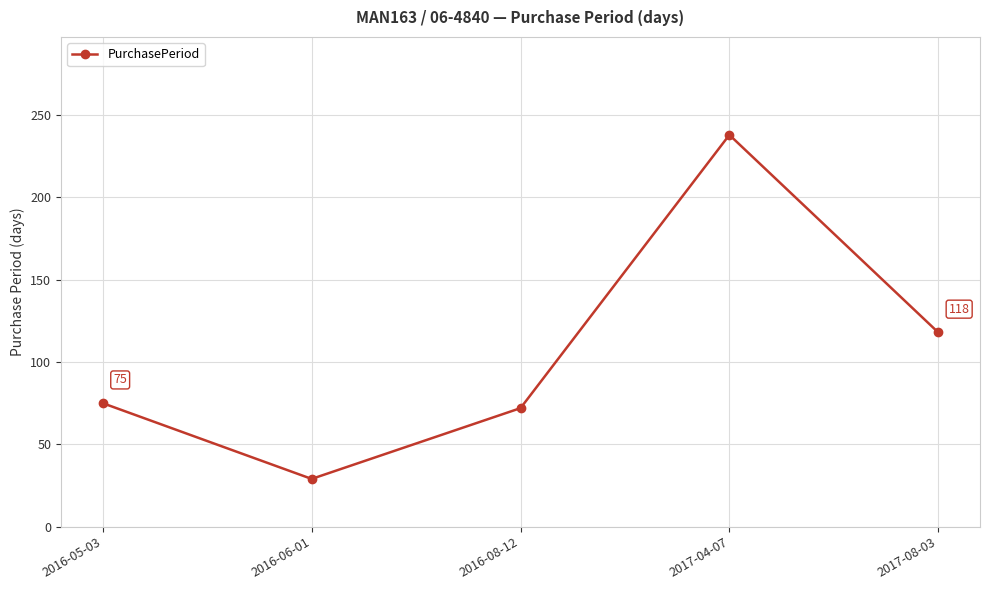

What is the label of the 1st point from the left?

2016-05-03